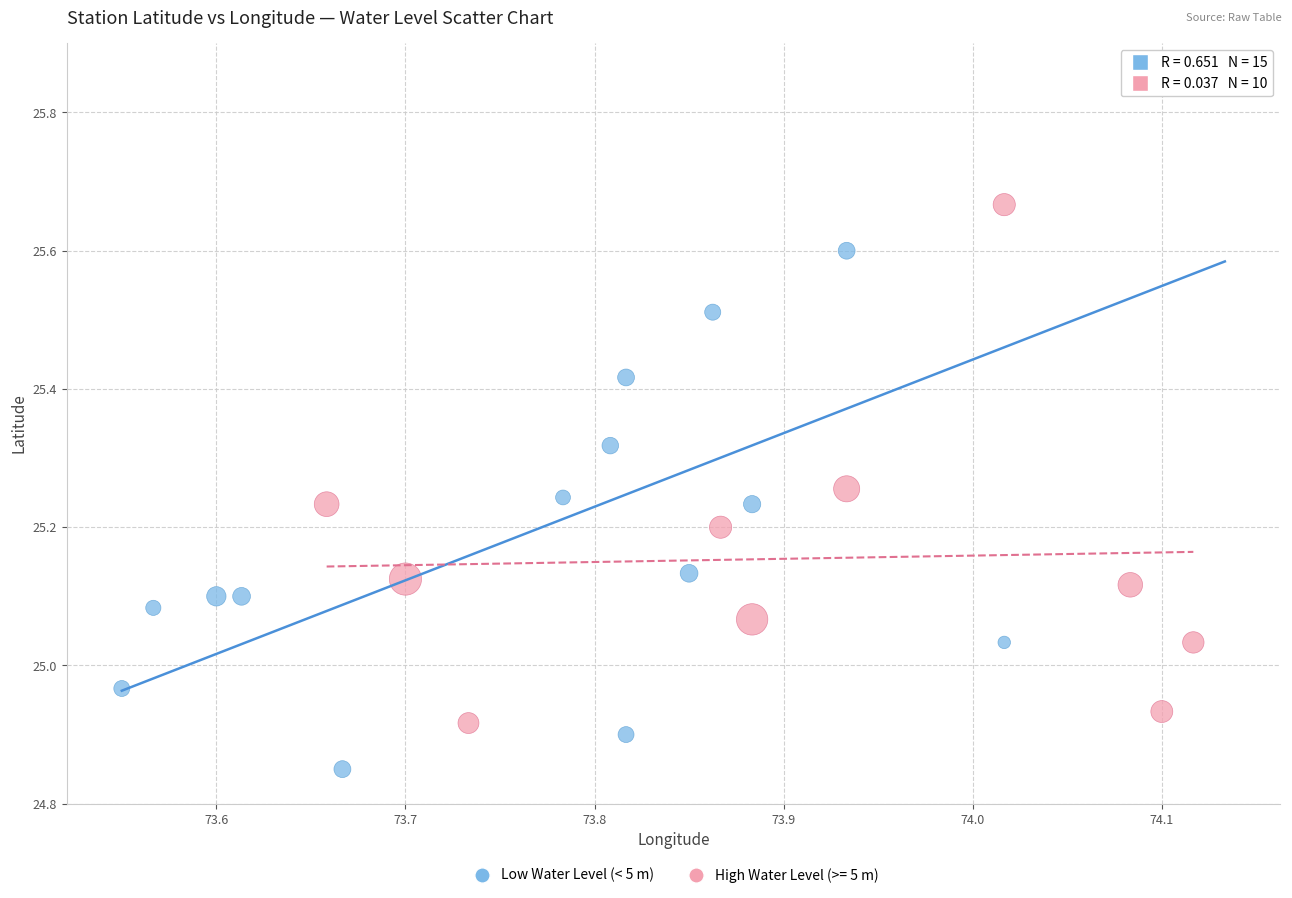

Which series has the widest spread of Y values?

Low Water Level (< 5 m)